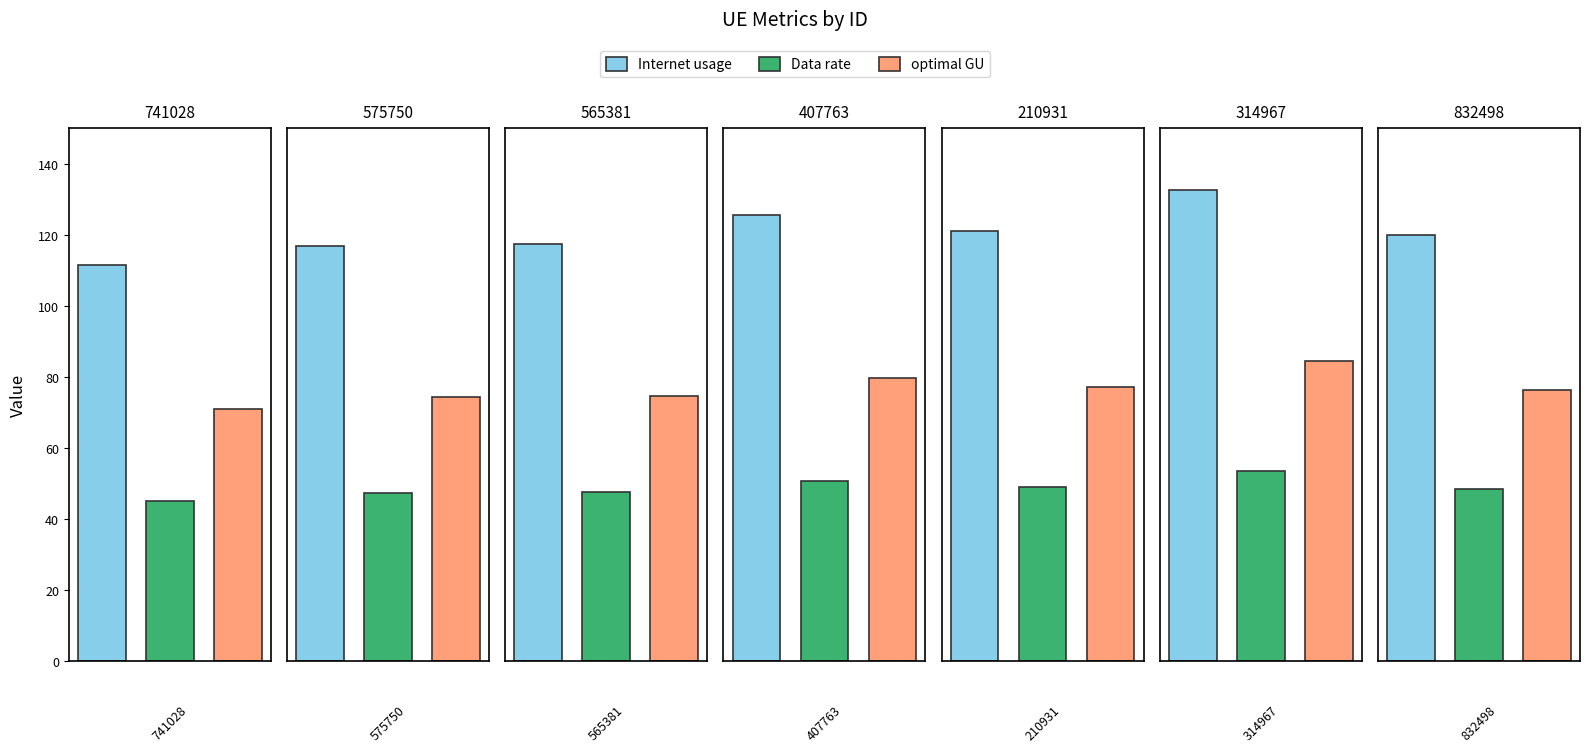

What is the label of the 7th bar from the right?

741028